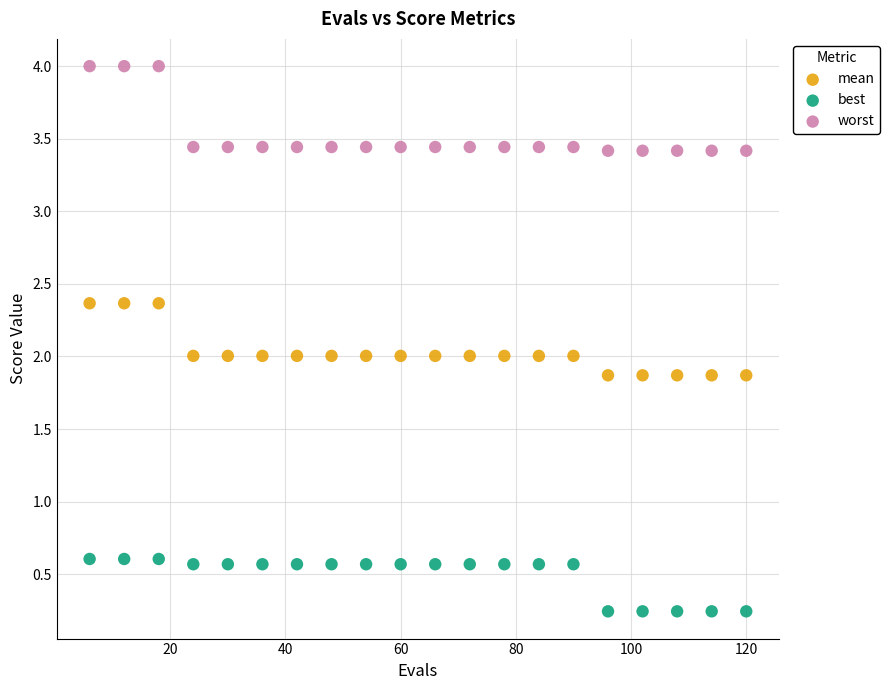

What are all the series names shown in the legend?

mean, best, worst